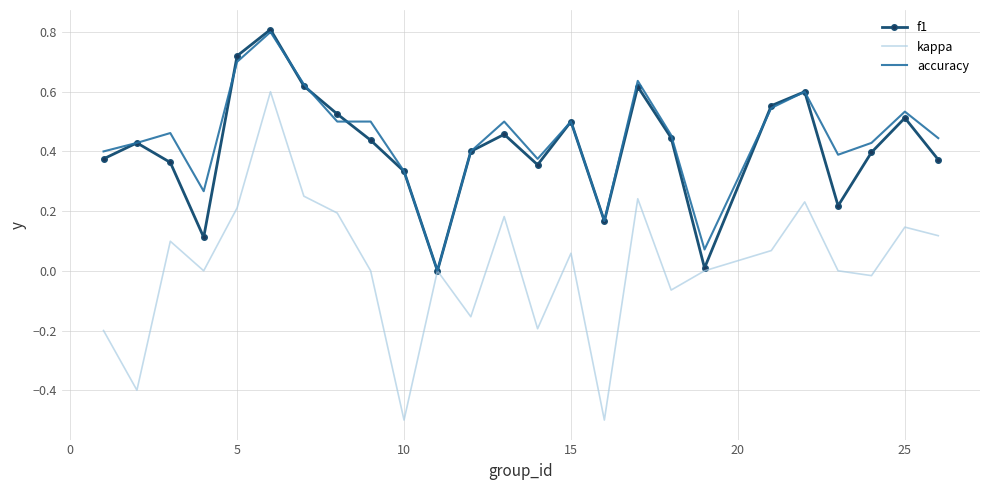

Which series has the widest spread of values?

kappa